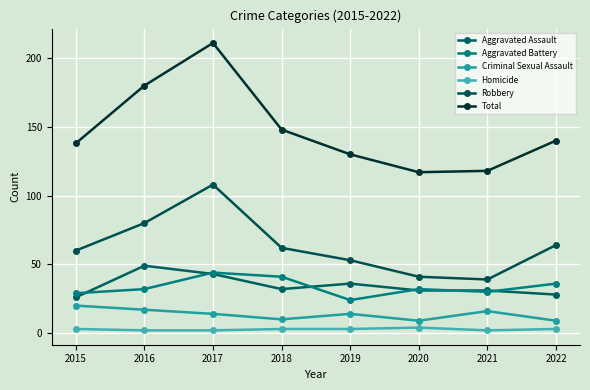

Reading left to right, list all the values displayed in this chart.

Aggravated Assault: 26	49	43	32	36	31	31	28
Aggravated Battery: 29	32	44	41	24	32	30	36
Criminal Sexual Assault: 20	17	14	10	14	9	16	9
Homicide: 3	2	2	3	3	4	2	3
Robbery: 60	80	108	62	53	41	39	64
Total: 138	180	211	148	130	117	118	140